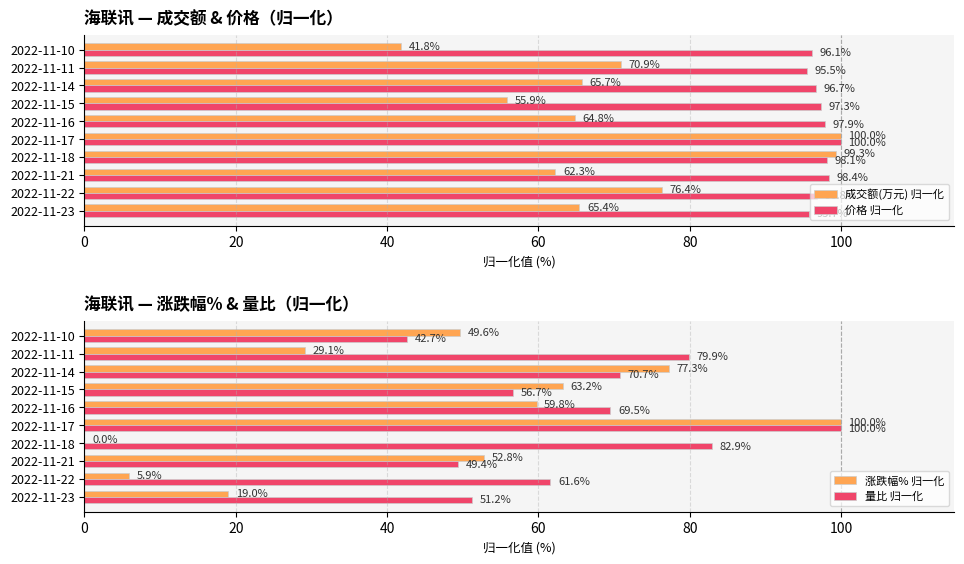

The 量比 归一化 series shows 19.6 at 2022-11-11. True or false?

False